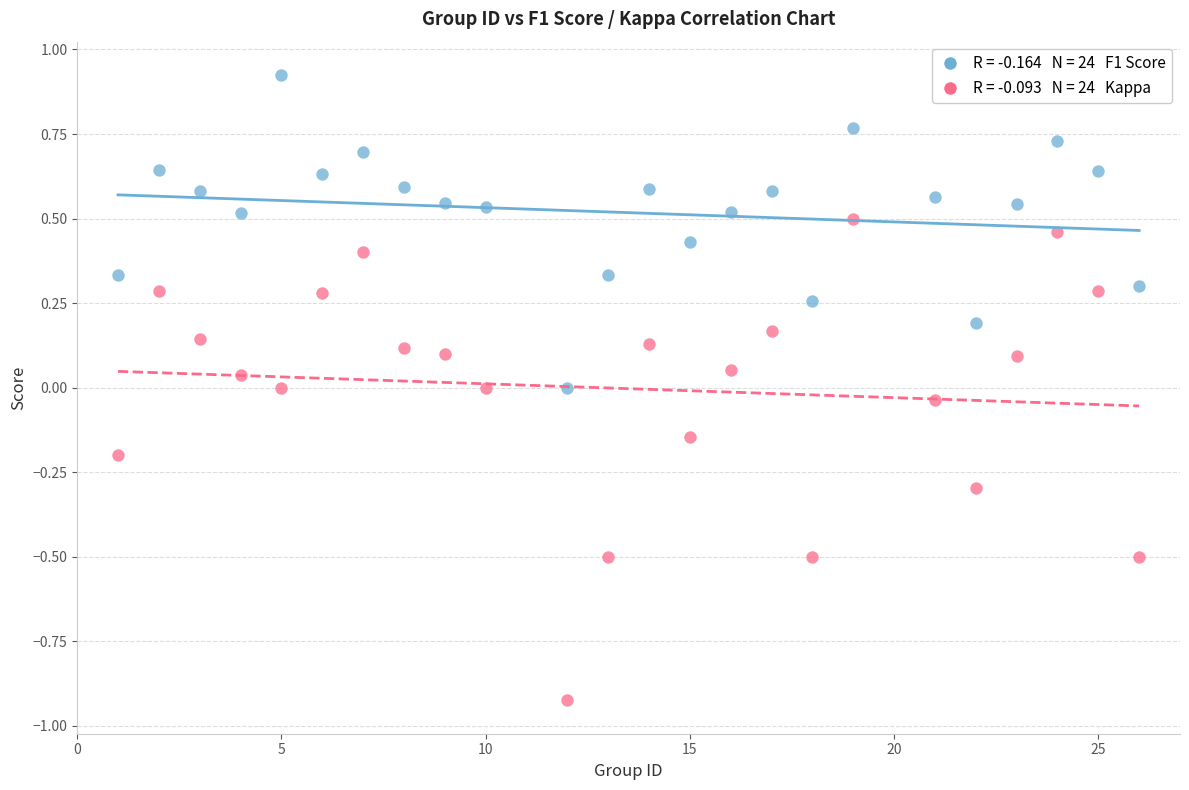

Across all data points, what is the range of X values (max minus min)?

25.0